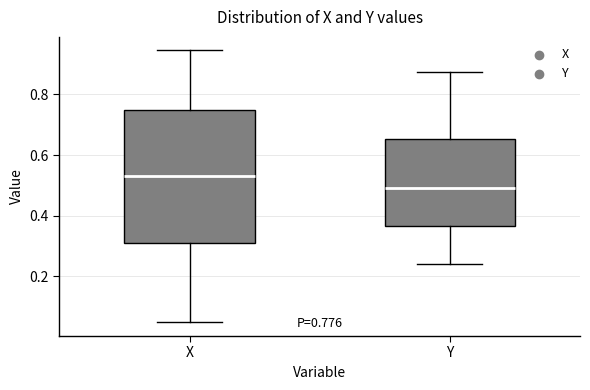

Which box is the tallest, from its lower edge to its upper edge?

X